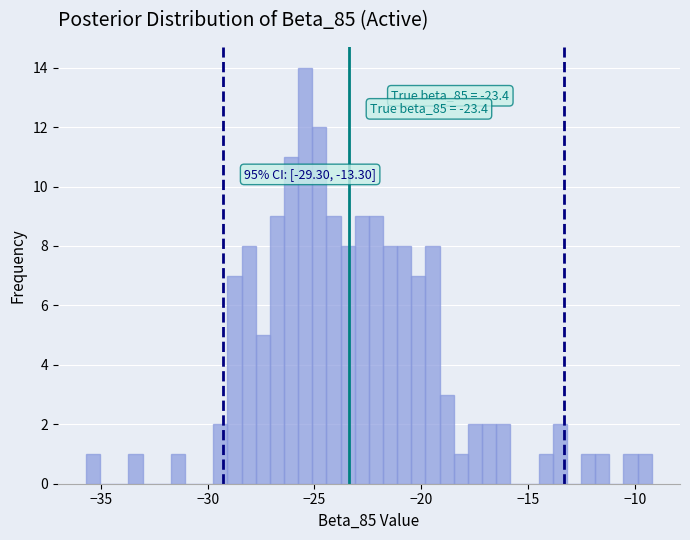

Read against the x-axis, roughly where is the centre of the tallest bar?

-25.5